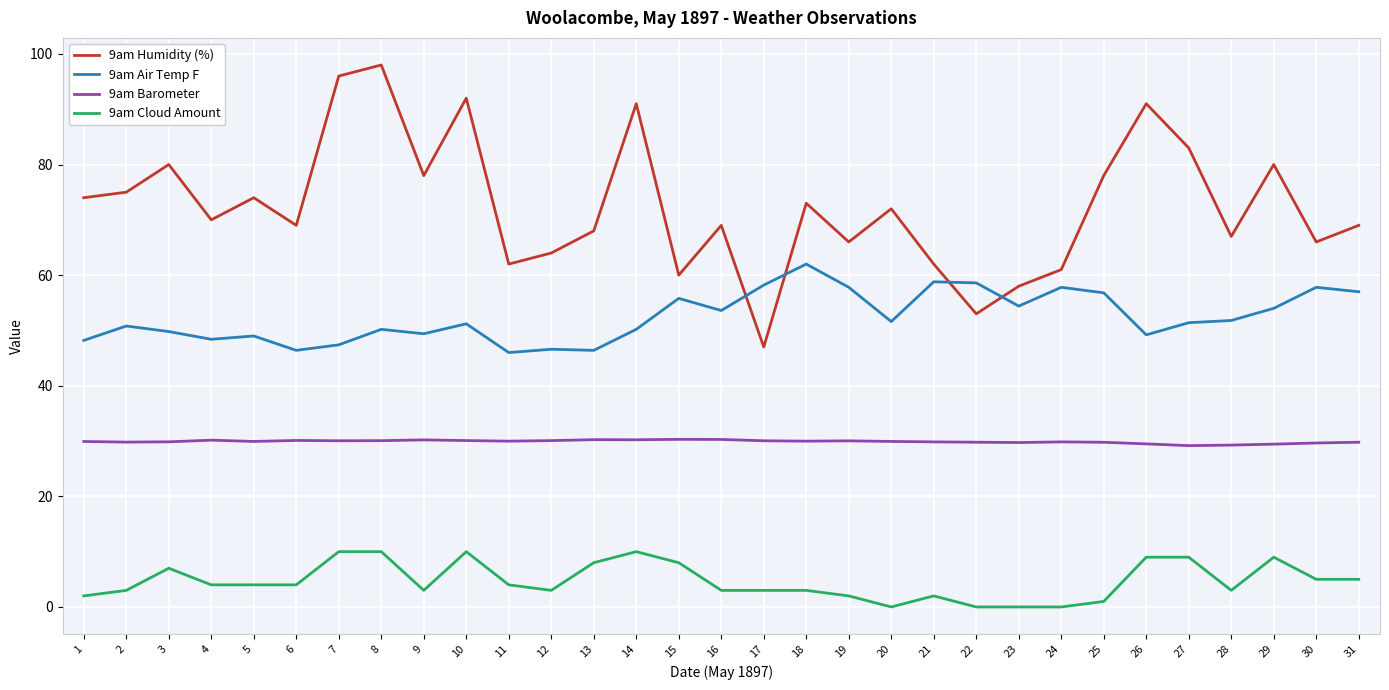

The value of 9am Air Temp F at 21 is 58.8. True or false?

True